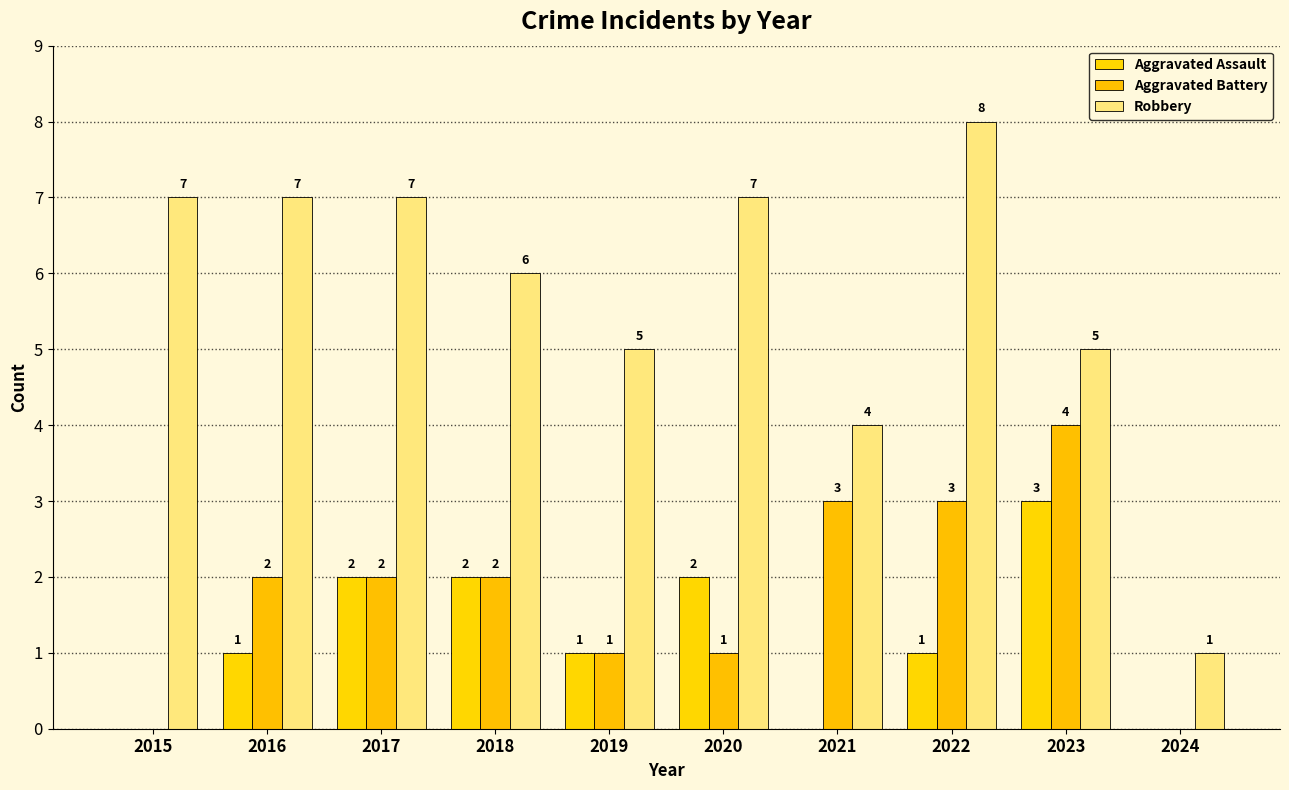

True or false: Robbery has a value of 1 at 2019.

False